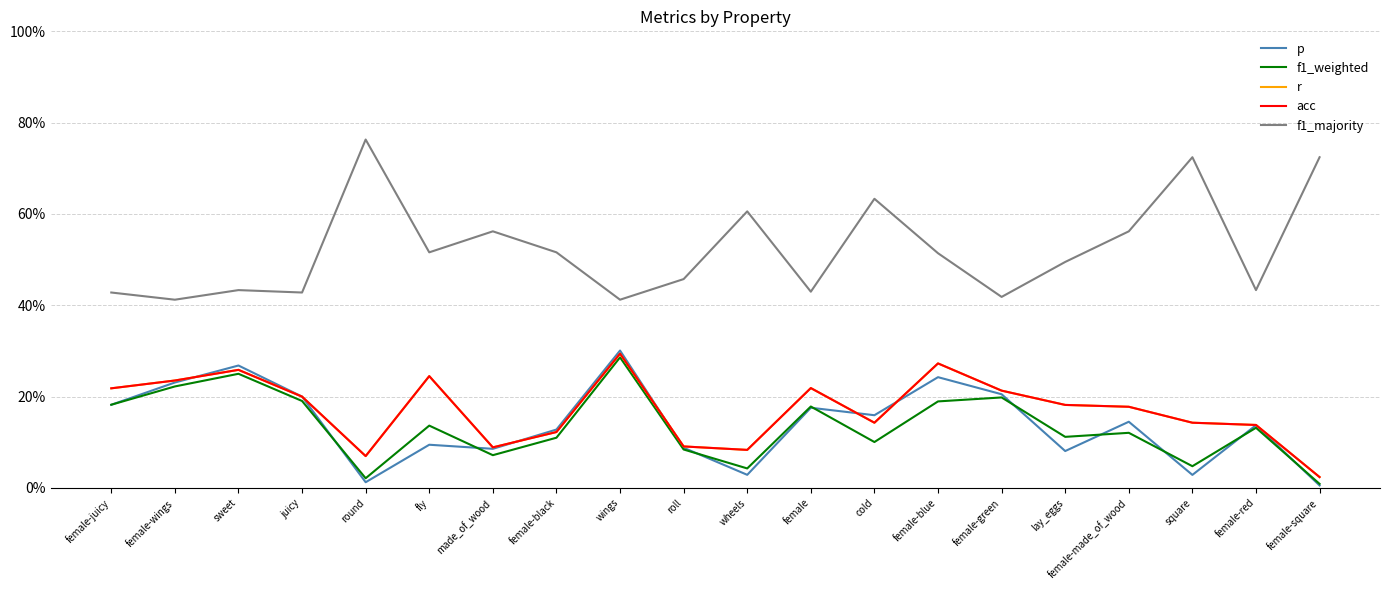

Does the chart have visible grid lines?

Yes